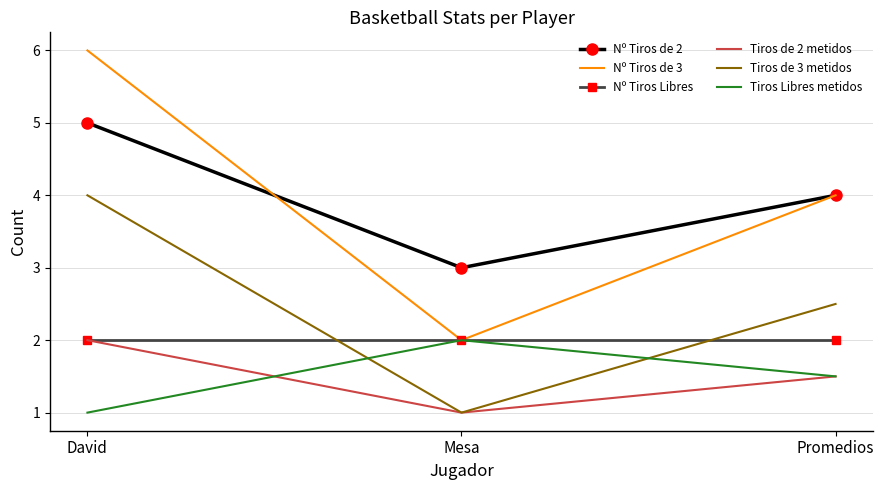

What is the minimum value shown in the chart?

1.0